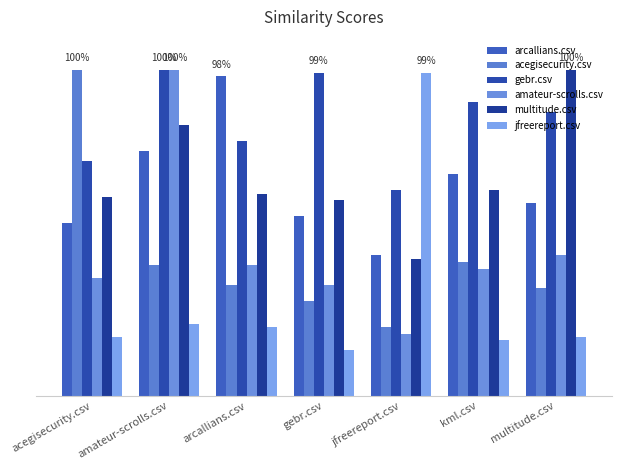

Rank the series at acegisecurity.csv from lowest to highest value.

jfreereport.csv, amateur-scrolls.csv, arcallians.csv, multitude.csv, gebr.csv, acegisecurity.csv